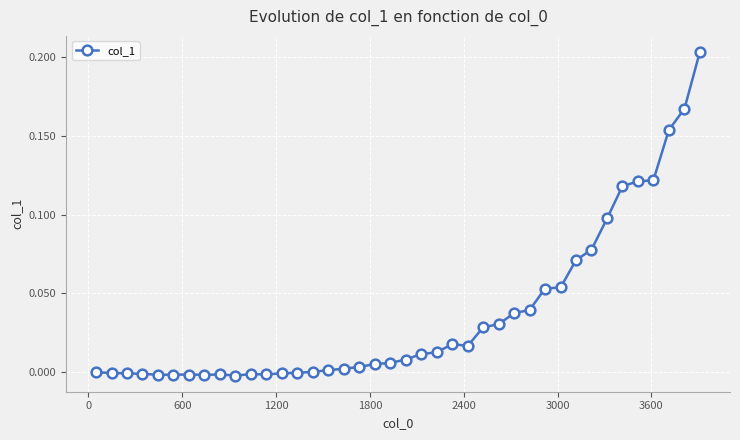

True or false: there are more than 1 points higher than both neighbors.

True